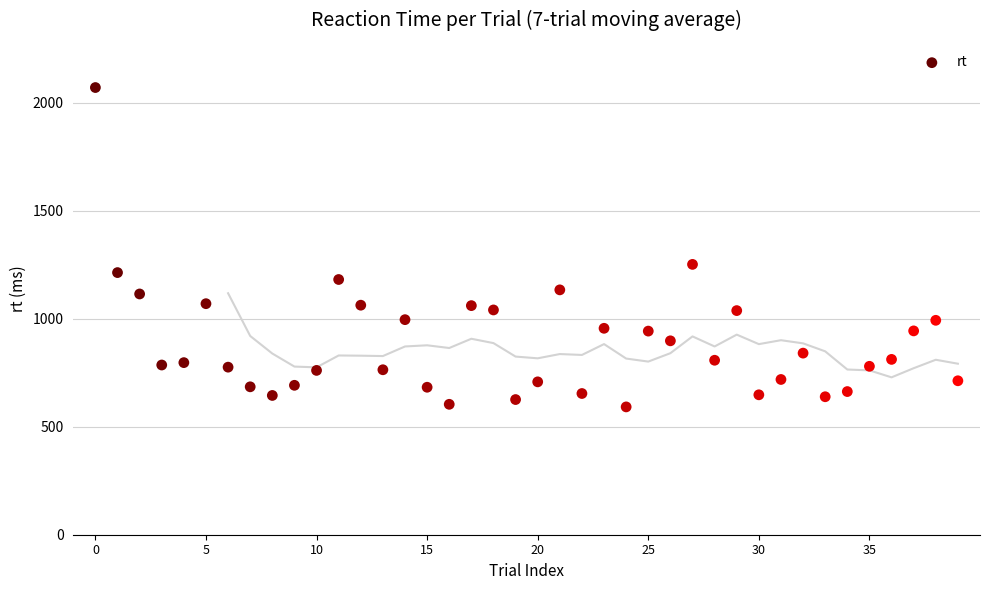

What Y value in the scatter plot is closest to 1331?

1252